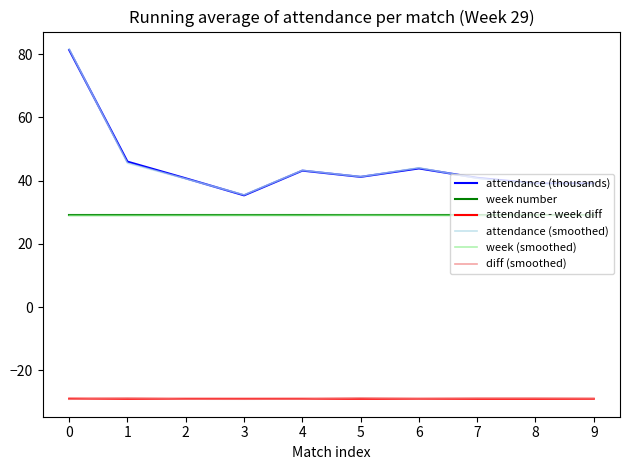

Reading left to right, extract all data points from this chart.

attendance (thousands): 0=81.3	1=46.0	2=40.7	3=35.4	4=43.2	5=41.2	6=43.9	7=40.9	8=39.1	9=39.1
week number: 0=29.0	1=29.0	2=29.0	3=29.0	4=29.0	5=29.0	6=29.0	7=29.0	8=29.0	9=29.0
attendance - week diff: 0=-28.9	1=-29.0	2=-29.0	3=-29.0	4=-29.0	5=-29.0	6=-29.0	7=-29.0	8=-29.0	9=-29.0
attendance (smoothed): 0=81.6	1=45.6	2=40.6	3=35.5	4=43.3	5=41.3	6=44.1	7=40.8	8=38.8	9=38.7
week (smoothed): 0=29.0	1=29.0	2=29.0	3=29.0	4=29.0	5=29.0	6=29.0	7=29.0	8=29.0	9=29.0
diff (smoothed): 0=-29.1	1=-28.8	2=-29.1	3=-29.1	4=-29.1	5=-28.7	6=-29.0	7=-28.8	8=-28.8	9=-28.9